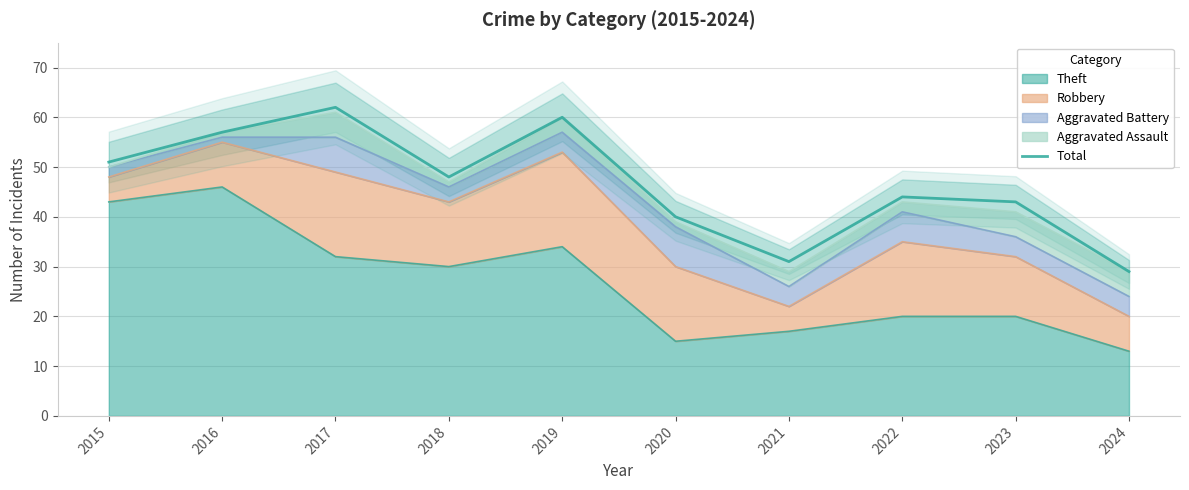

Does the chart have visible grid lines?

Yes